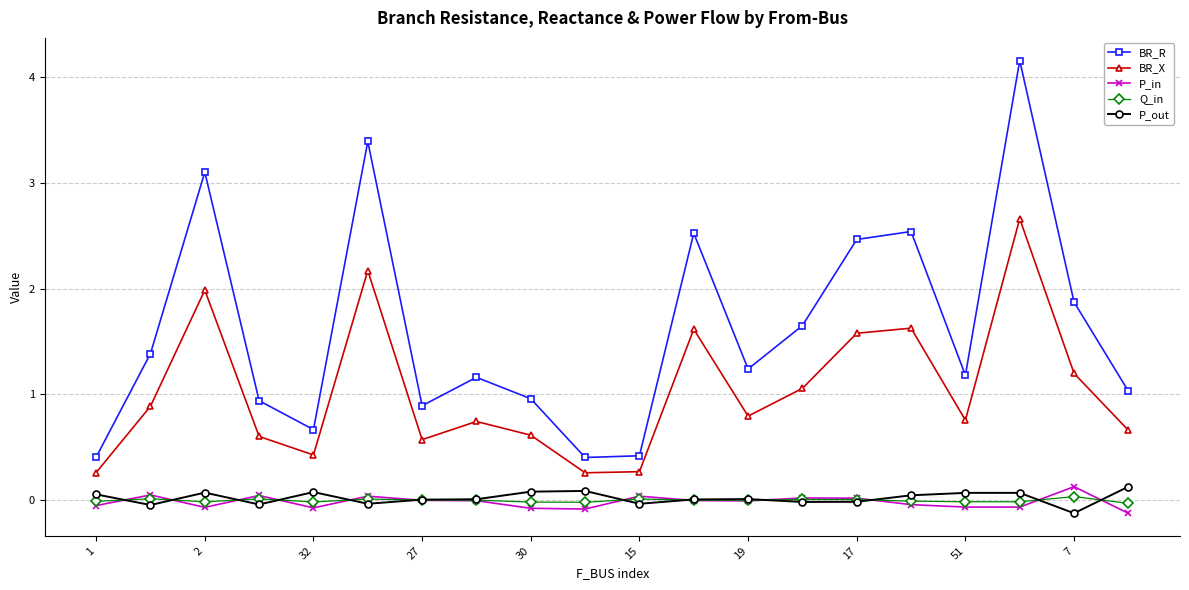

What is the difference between the maximum and minimum values in the P_out series?

0.3